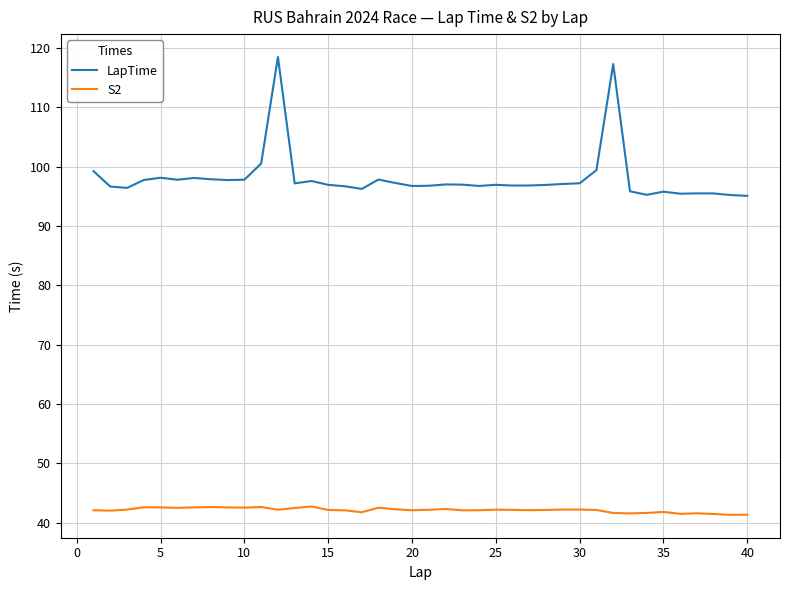

Which series has the largest range (max minus min)?

LapTime